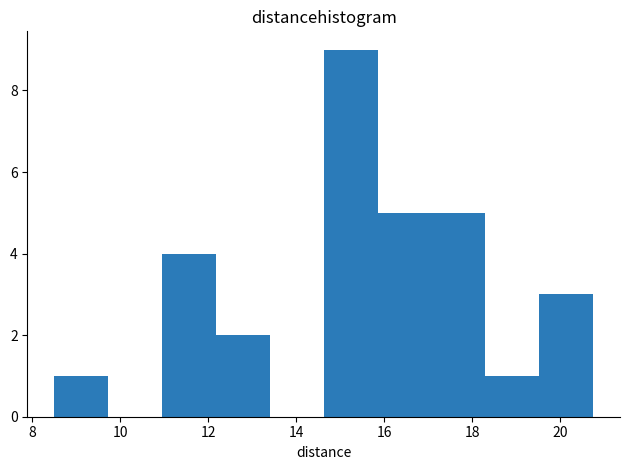

Reading left to right, list every bar in this chart as the range it spans on the x-axis followed by its height. Neither the bar edges nor the heights are printed on the chart, so give them approximately, as read against the axes.

8.6 to 9.8: 1
9.8 to 11.0: 0
11.0 to 12.2: 4
12.2 to 13.4: 2
13.4 to 14.6: 0
14.6 to 15.8: 9
15.8 to 17.0: 5
17.0 to 18.4: 5
18.4 to 19.6: 1
19.6 to 20.8: 3